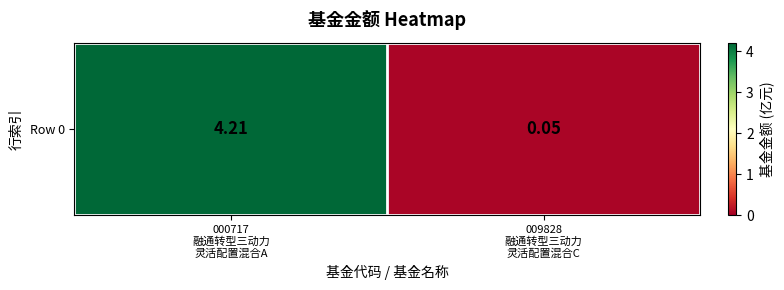

What is the difference between the values at 009828
融通转型三动力
灵活配置混合C and 000717
融通转型三动力
灵活配置混合A?

4.2